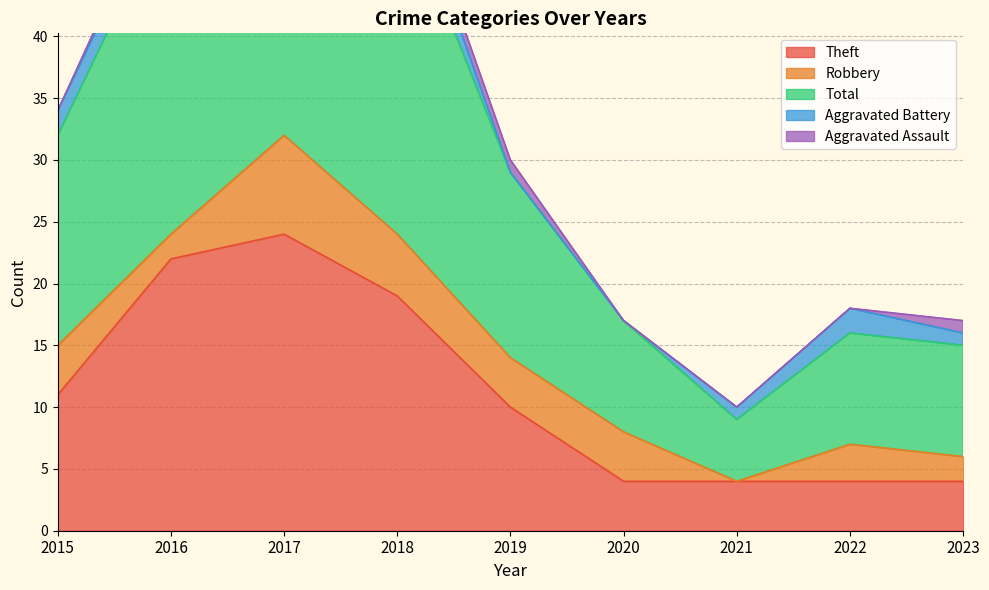

Is it true that Total equals 38 at 2018?

False